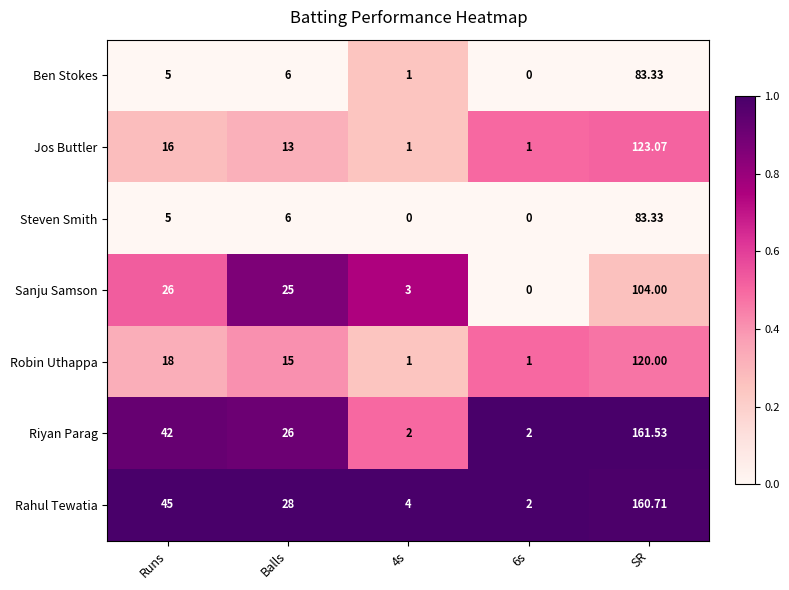

At which label is Riyan Parag closest to 81?

Runs